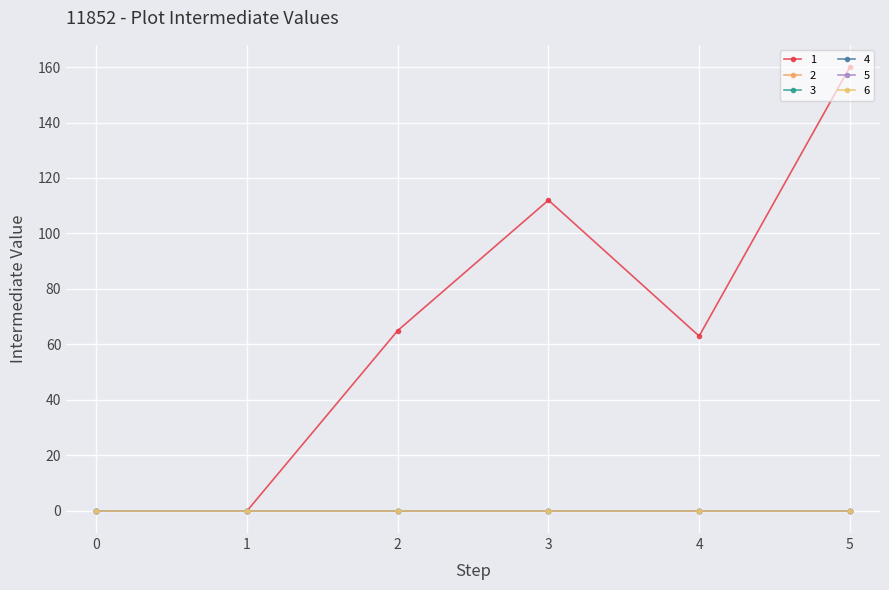

Which series changed the most between 0 and 3?

1